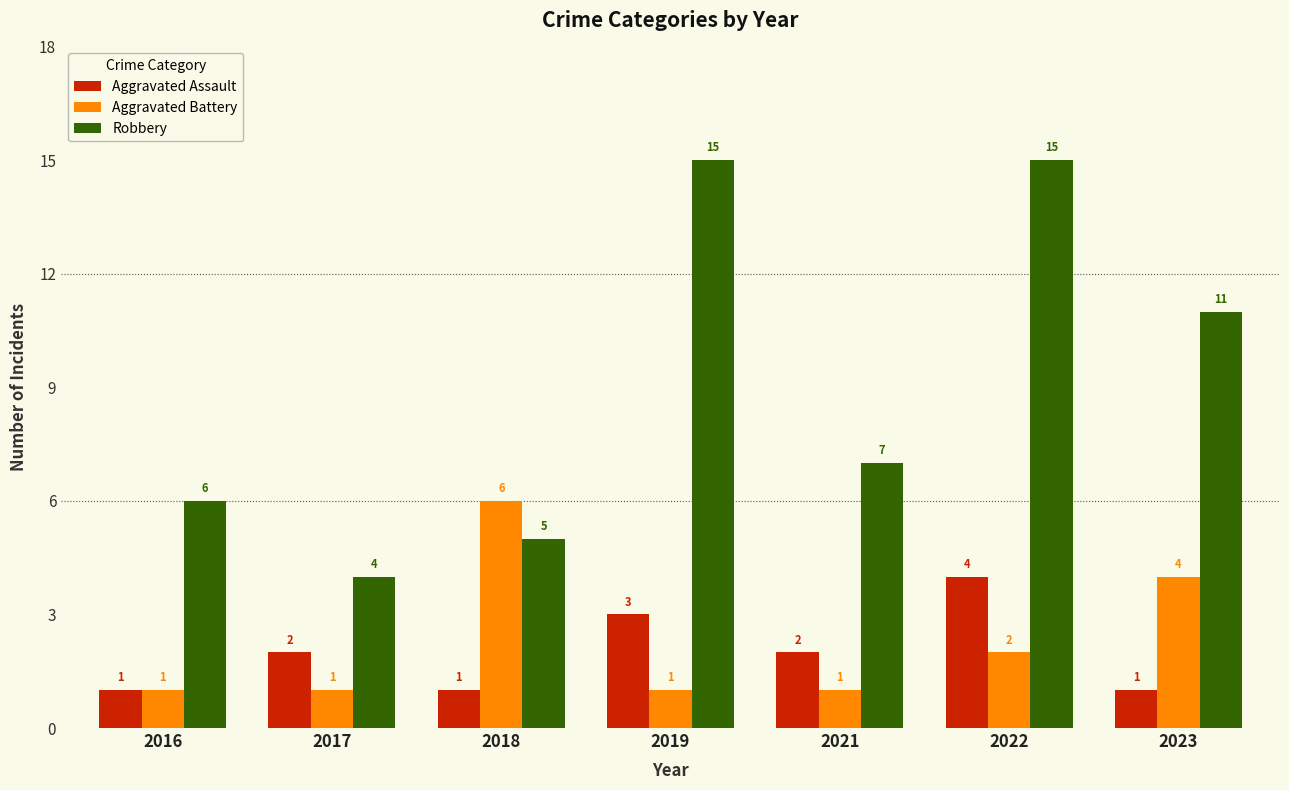

The Aggravated Battery series shows 3 at 2022. True or false?

False